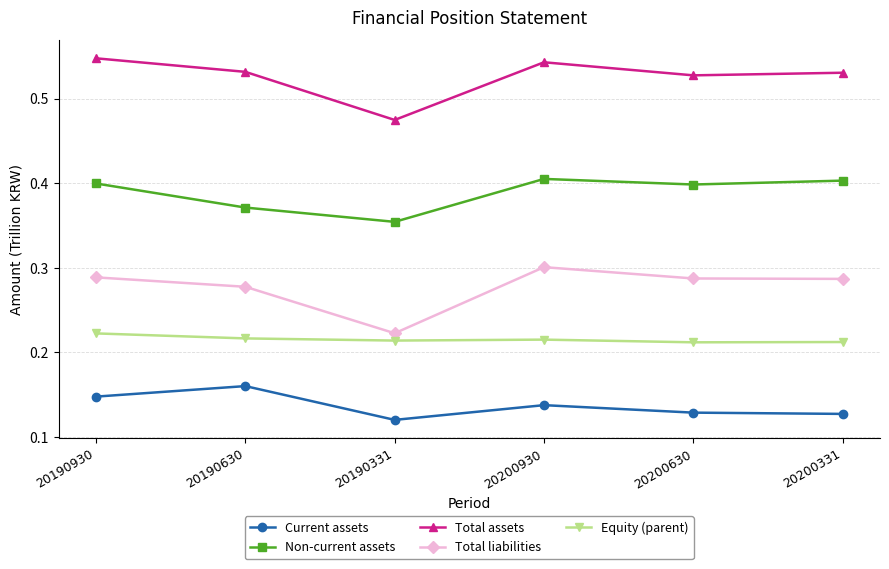

True or false: Non-current assets and Current assets intersect in this chart.

False